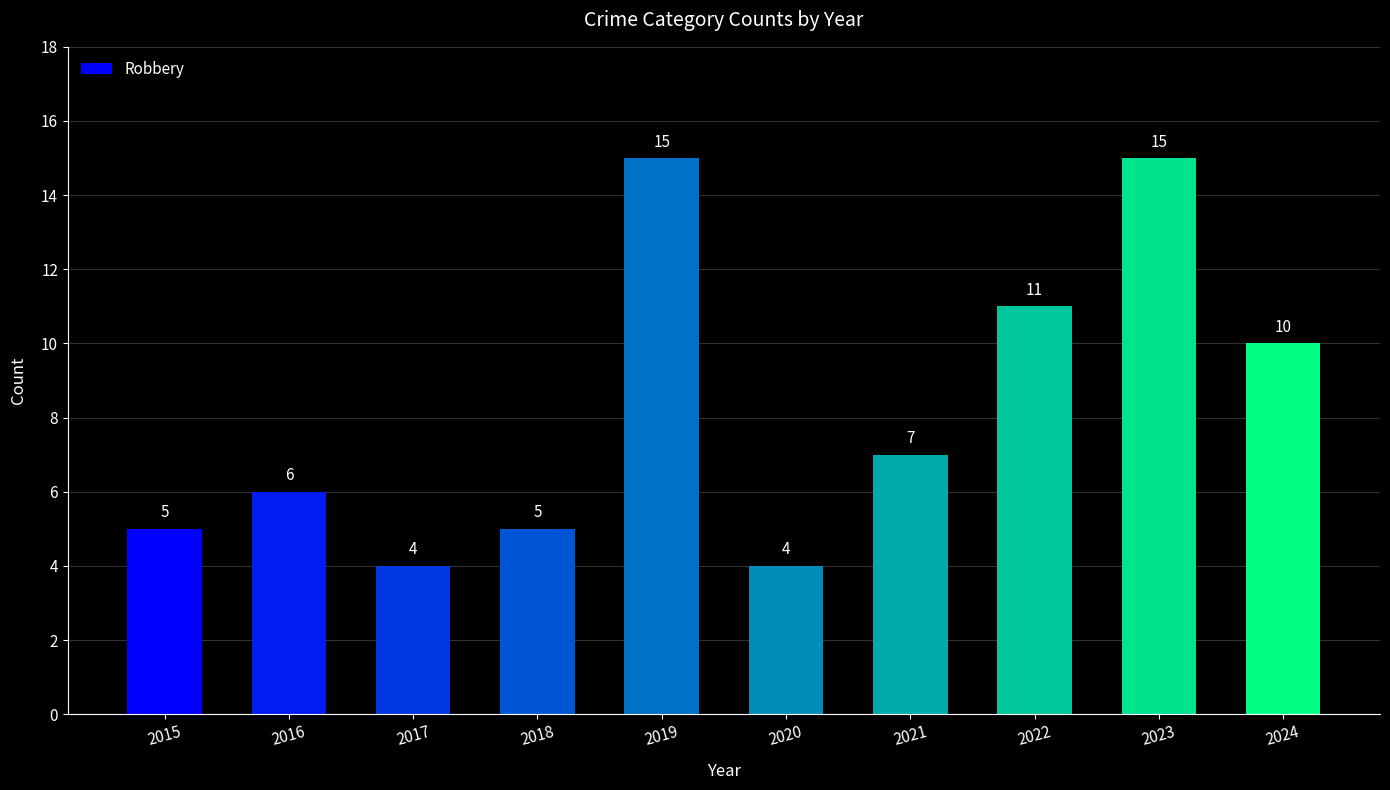

What is the minimum value shown in the chart?

4